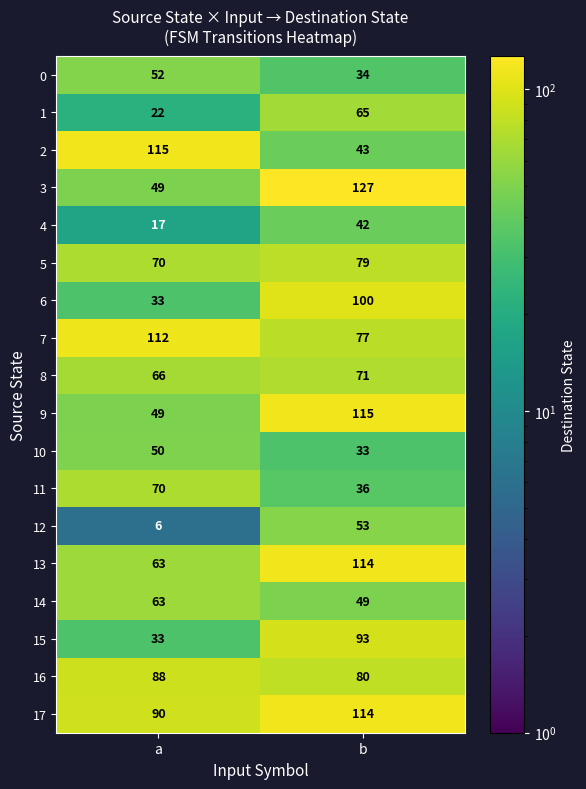

Rank the categories by 14 value from lowest to highest.

b, a